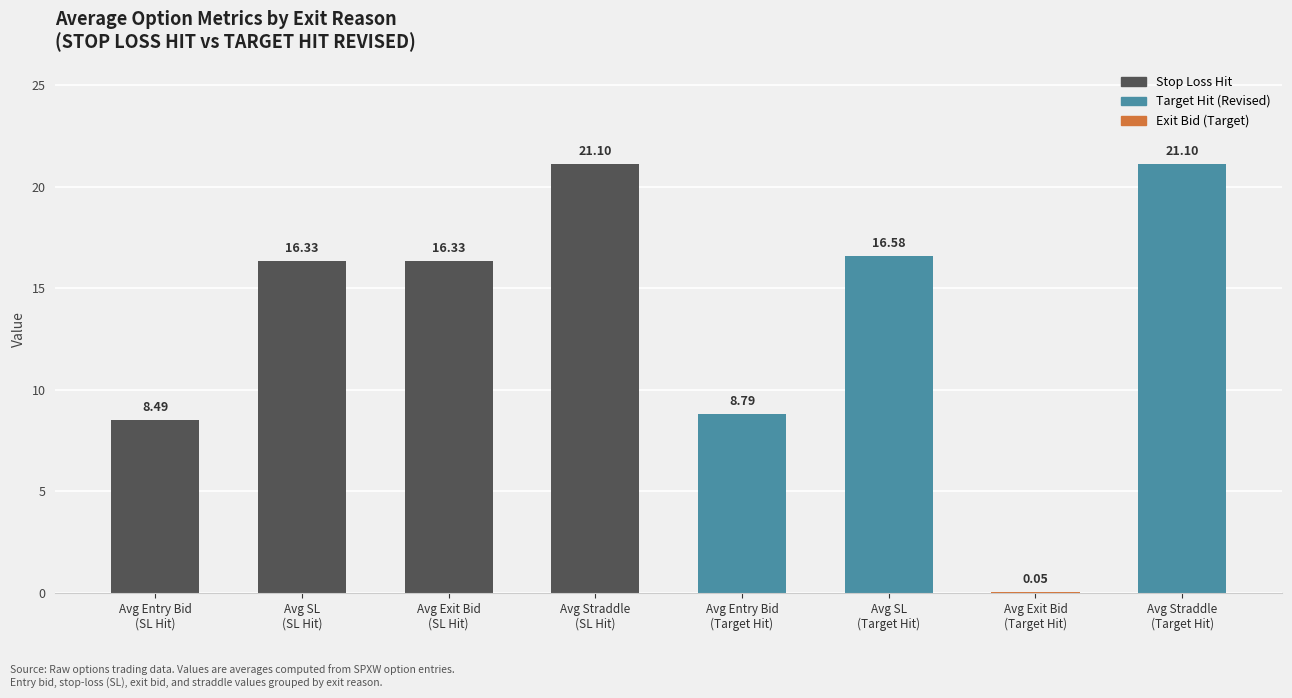

What is the difference between the values at Avg Straddle
(SL Hit) and Avg SL
(Target Hit)?

4.5